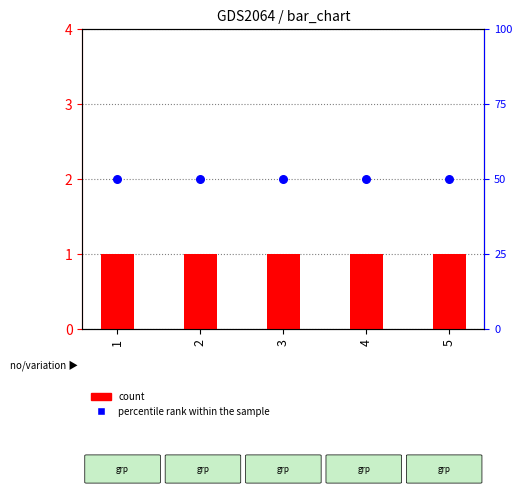

What is the total value across all series at 1?

51